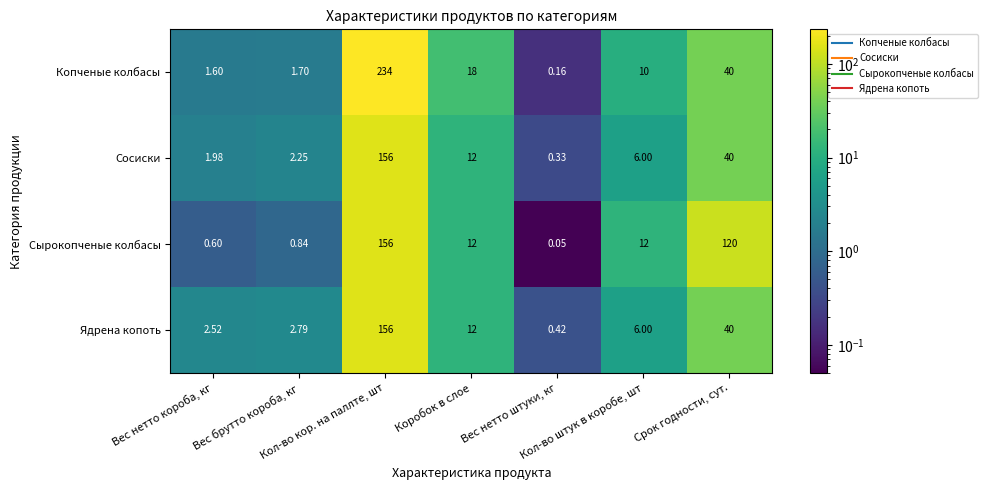

Which series has the largest total across all categories?

Копченые колбасы